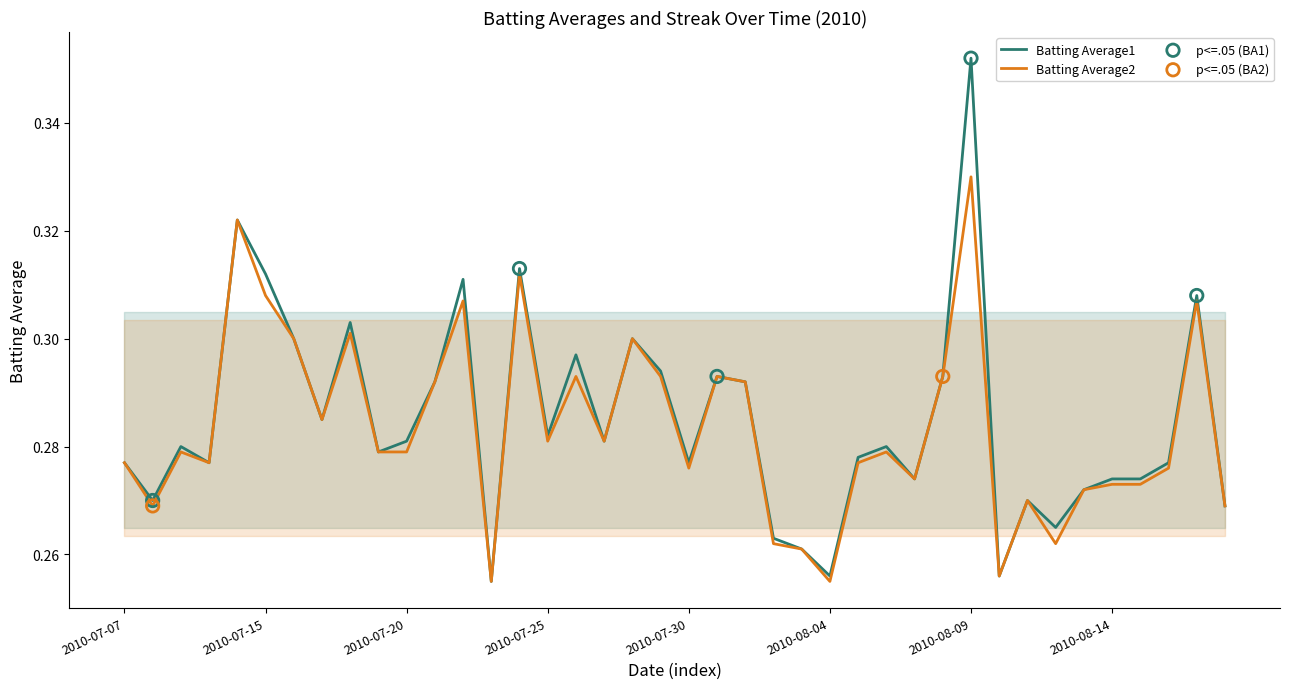

At how many categories does at least one series exceed 0?

40